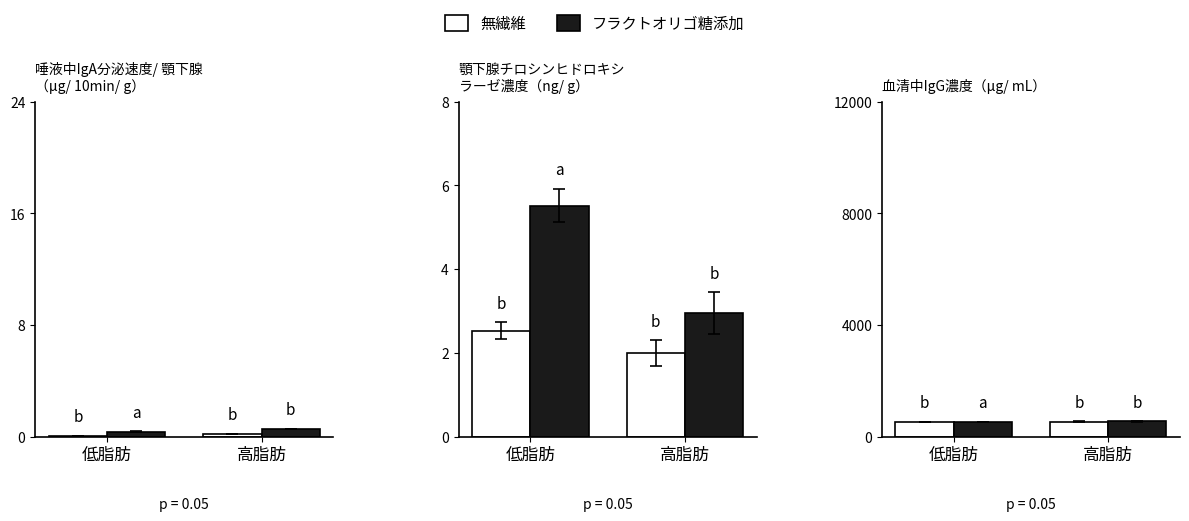

What is the label of the 1st bar from the left?

低脂肪